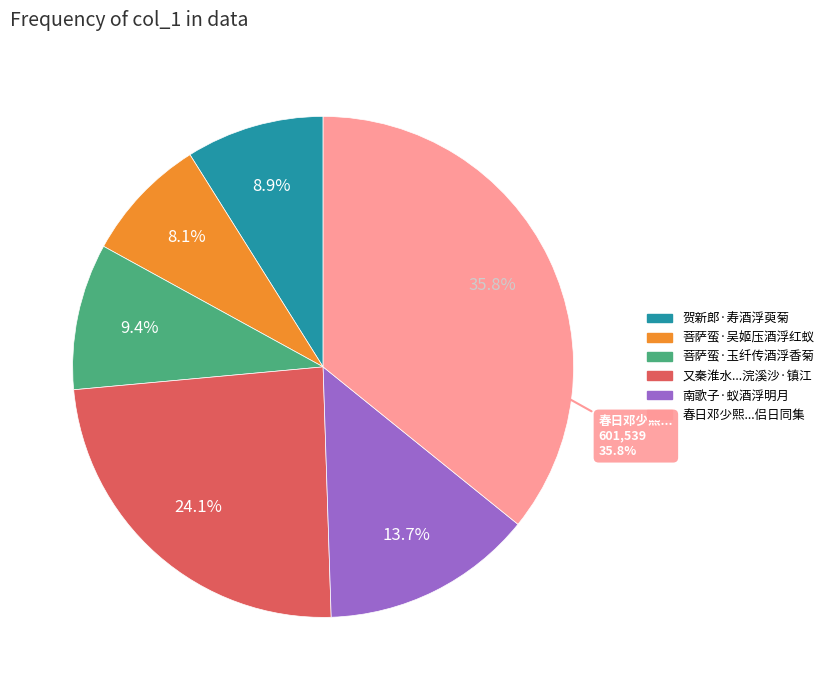

How many slices are in this pie chart?

6